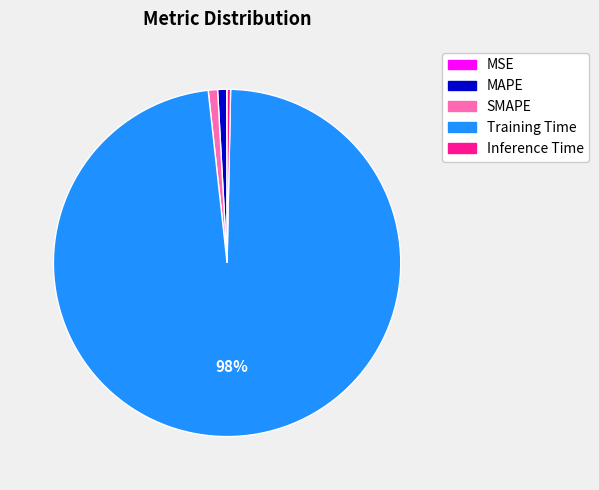

Between Training Time and Inference Time, which is larger?

Training Time